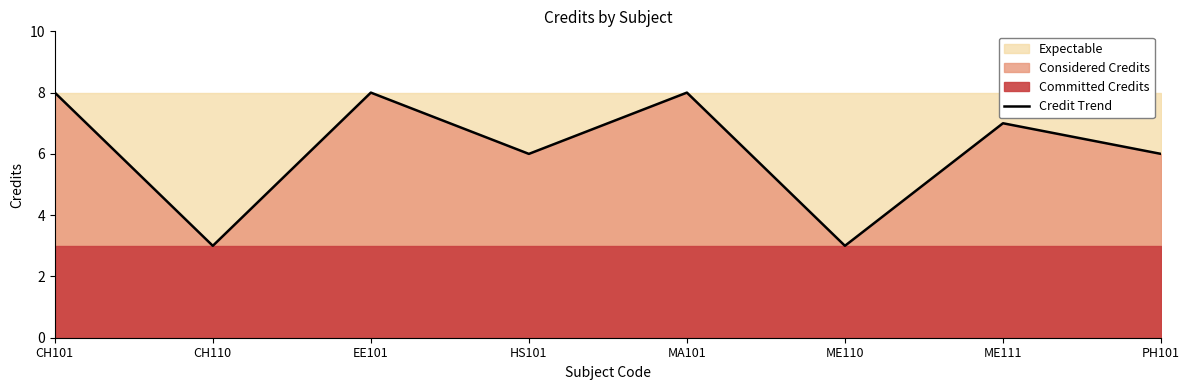

What is the difference between the maximum and minimum values?

5